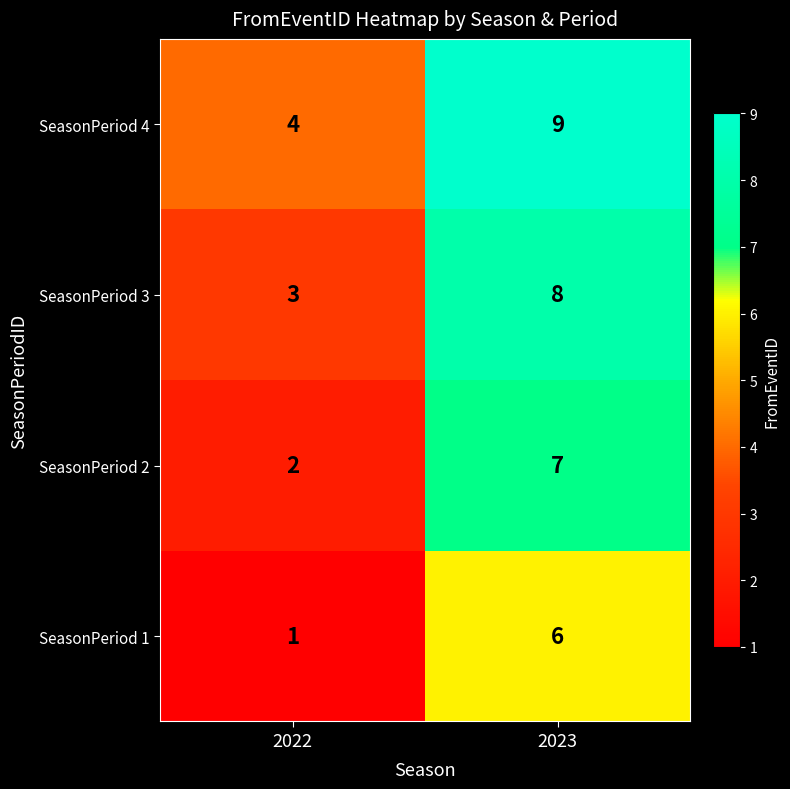

What is the difference between the highest and lowest values at 2023?

3